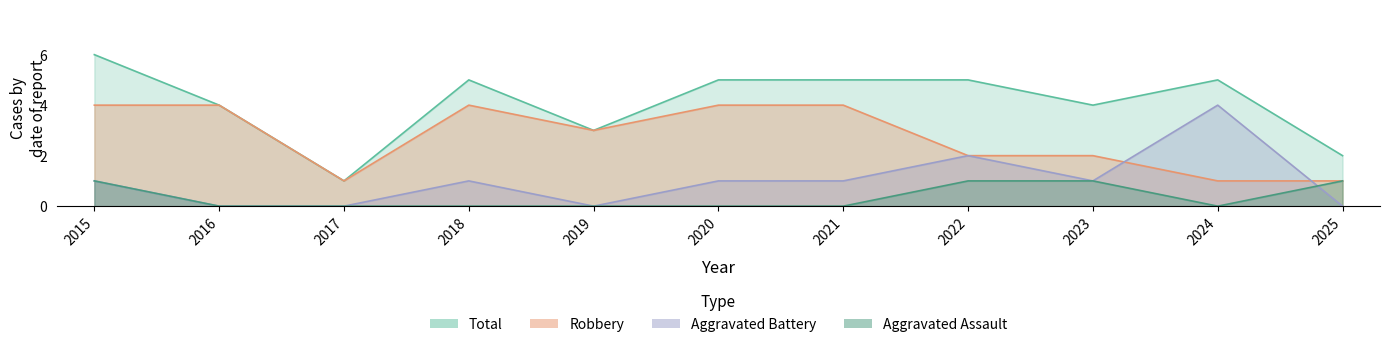

Read the Aggravated Battery value at 2024.

4